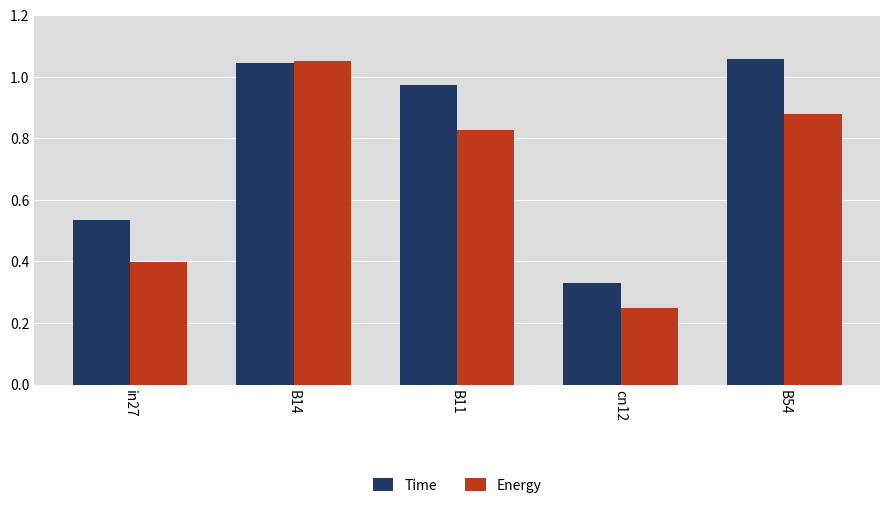

How many bars are there in total?

10